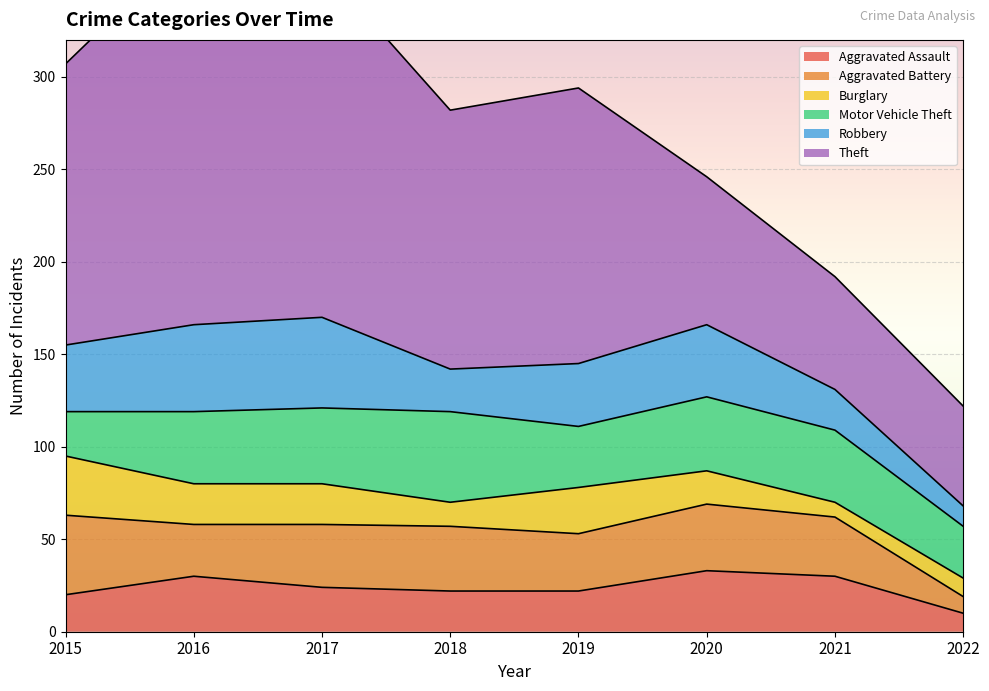

Reading left to right, what are all the values shown in this chart?

Aggravated Assault: 20	30	24	22	22	33	30	10
Aggravated Battery: 43	28	34	35	31	36	32	9
Burglary: 32	22	22	13	25	18	8	10
Motor Vehicle Theft: 24	39	41	49	33	40	39	28
Robbery: 36	47	49	23	34	39	22	11
Theft: 152	208	190	140	149	80	61	54